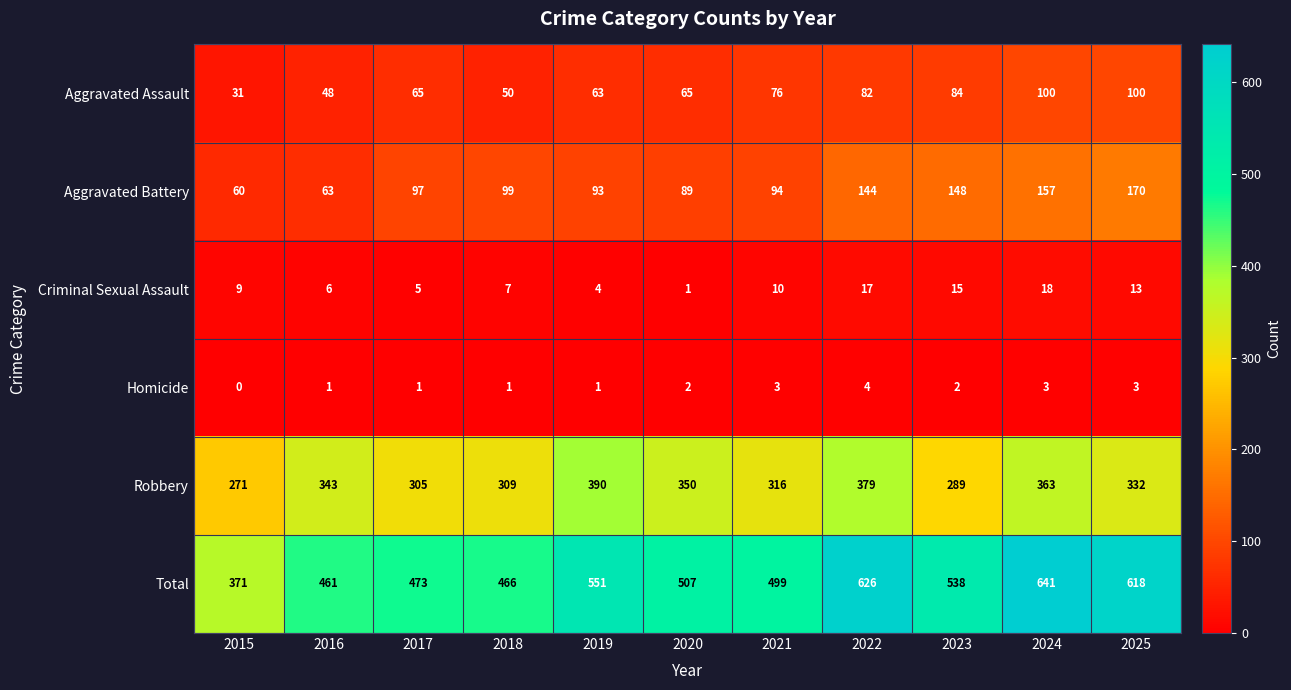

Rank the series at 2019 from highest to lowest value.

Total, Robbery, Aggravated Battery, Aggravated Assault, Criminal Sexual Assault, Homicide